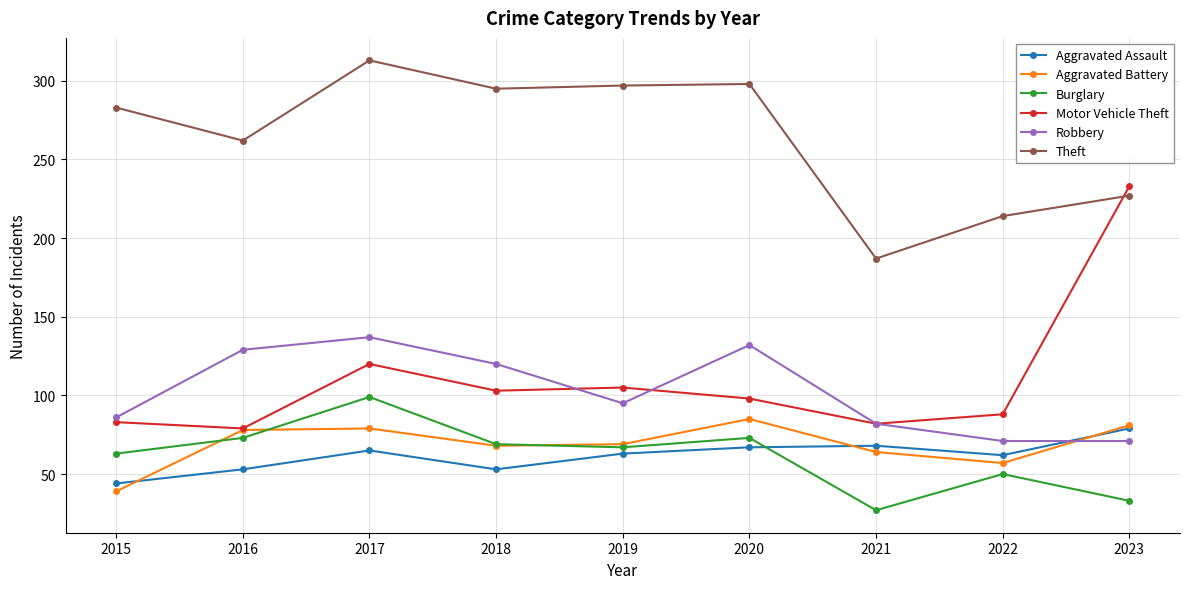

How many intersections are there between Aggravated Battery and Robbery?

1